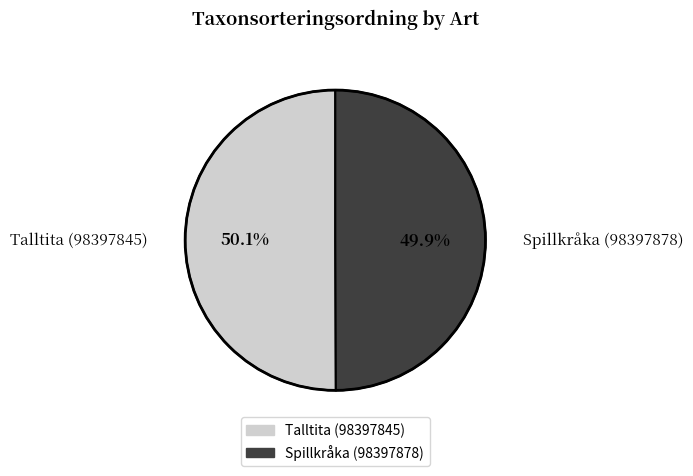

Approximately how many times larger is the value at Spillkråka (98397878) compared to Talltita (98397845)?

1.0